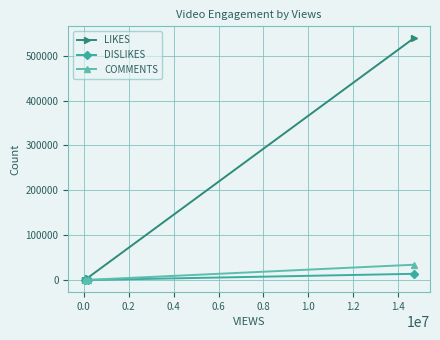

Which series has the largest total across all categories?

LIKES